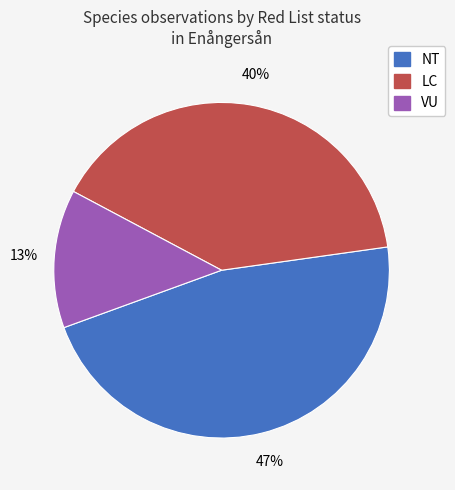

Is there any slice that represents more than half of the pie?

No